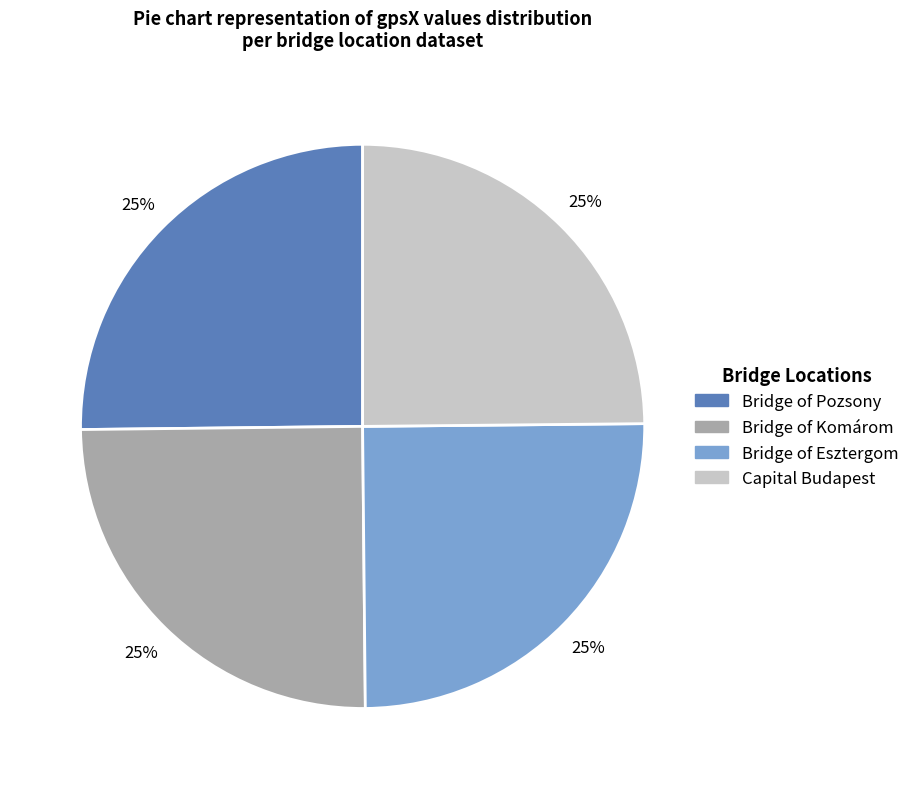

The Bridge of Komárom slice represents 36% of the pie. True or false?

False